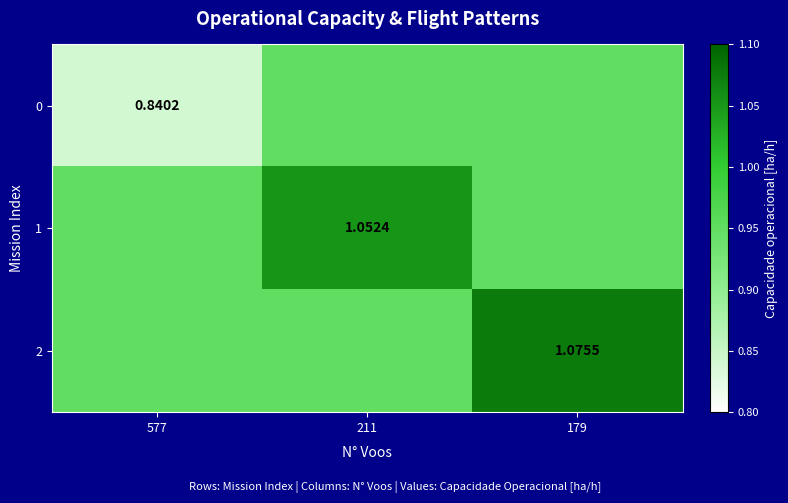

Which series has the largest total across all categories?

2